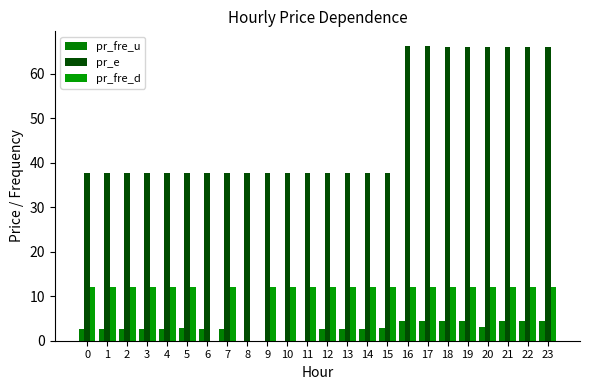

What is the sum of the pr_fre_u values at 22 and 2?

7.1